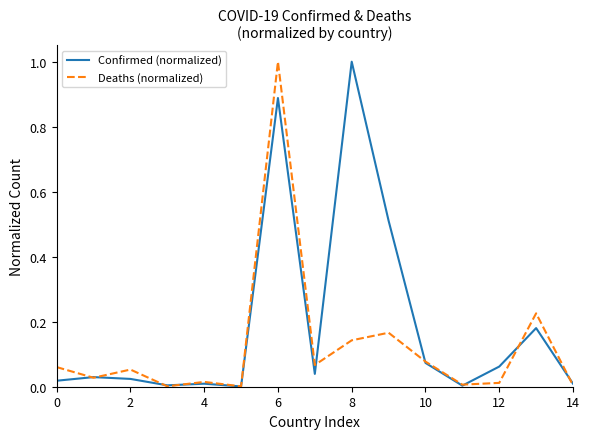

How many lines are shown in the chart?

2